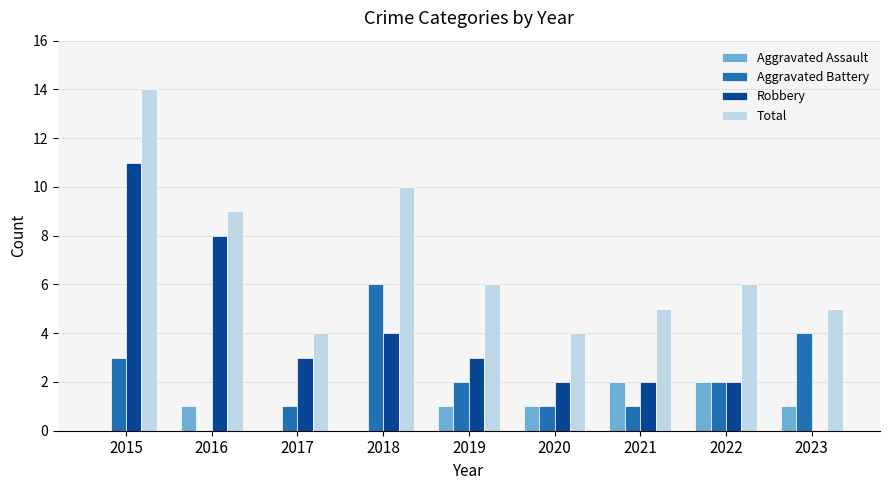

What is the average value of the Aggravated Assault series?

1